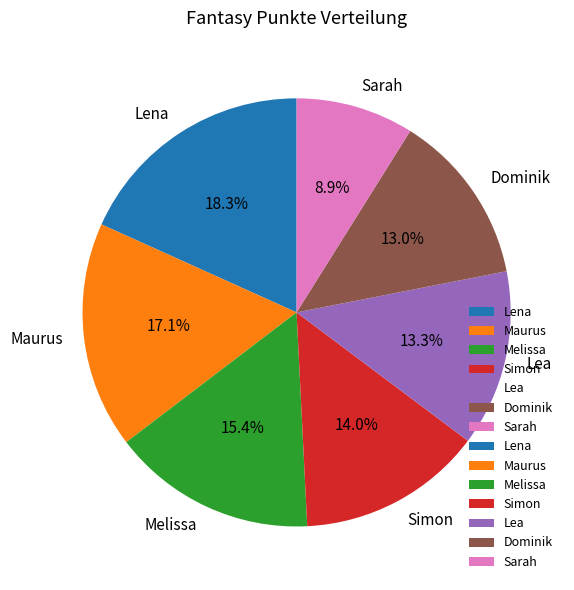

Count the number of slices in the pie.

7